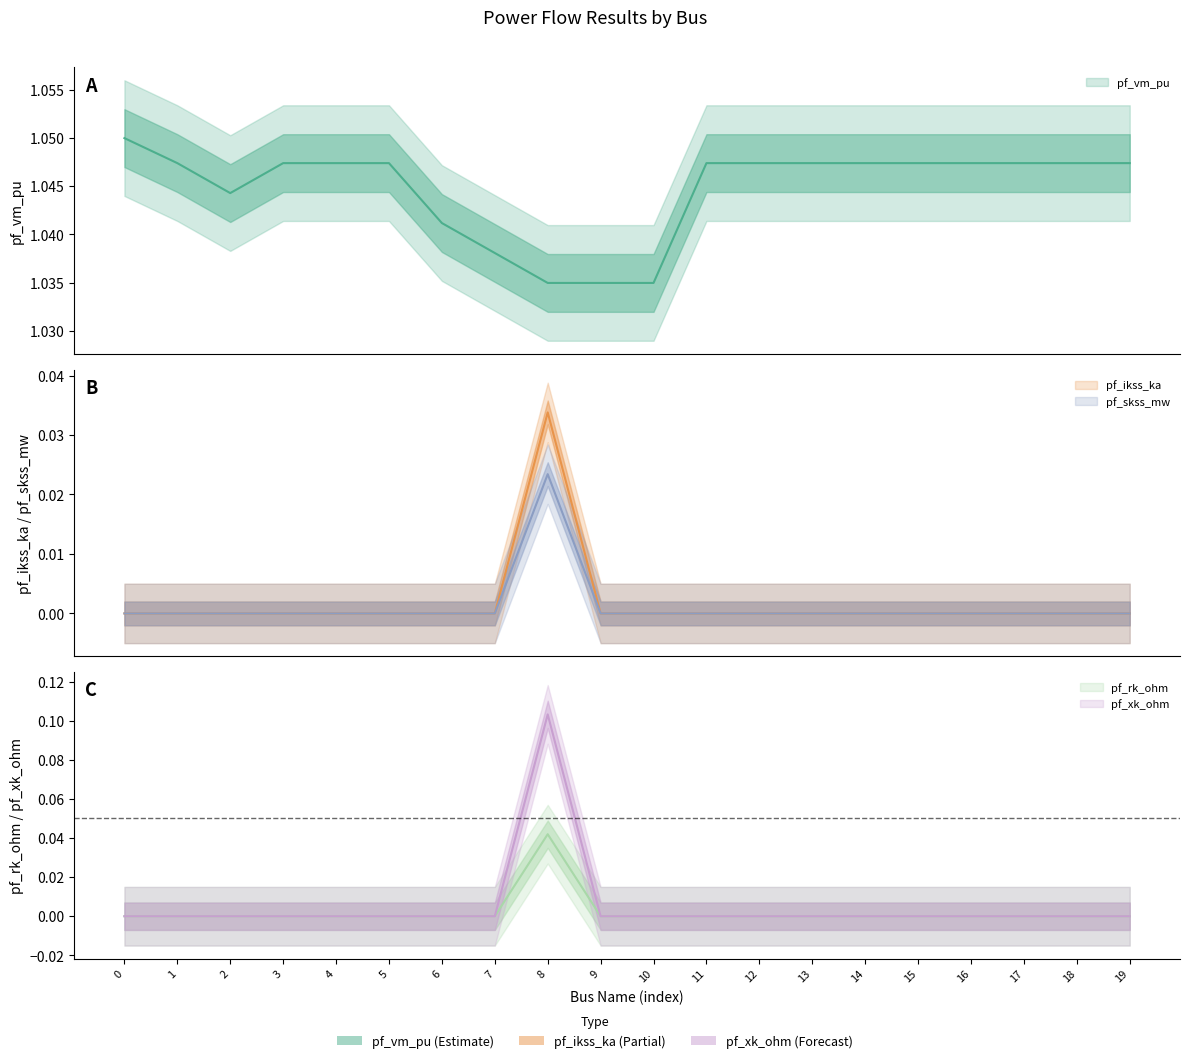

What is the maximum value shown in the chart?

1.0